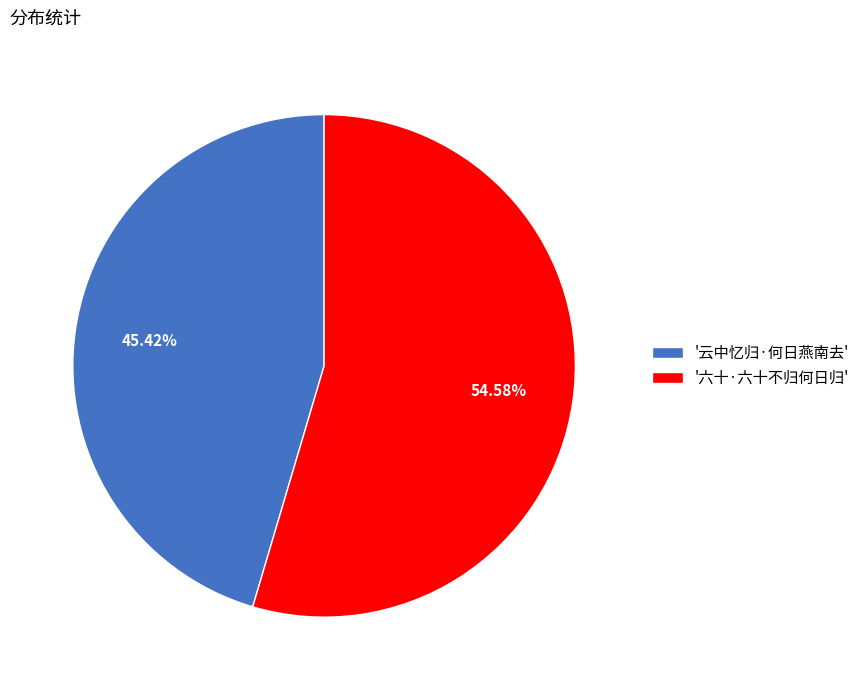

Which slice is the smallest?

'云中忆归·何日燕南去'